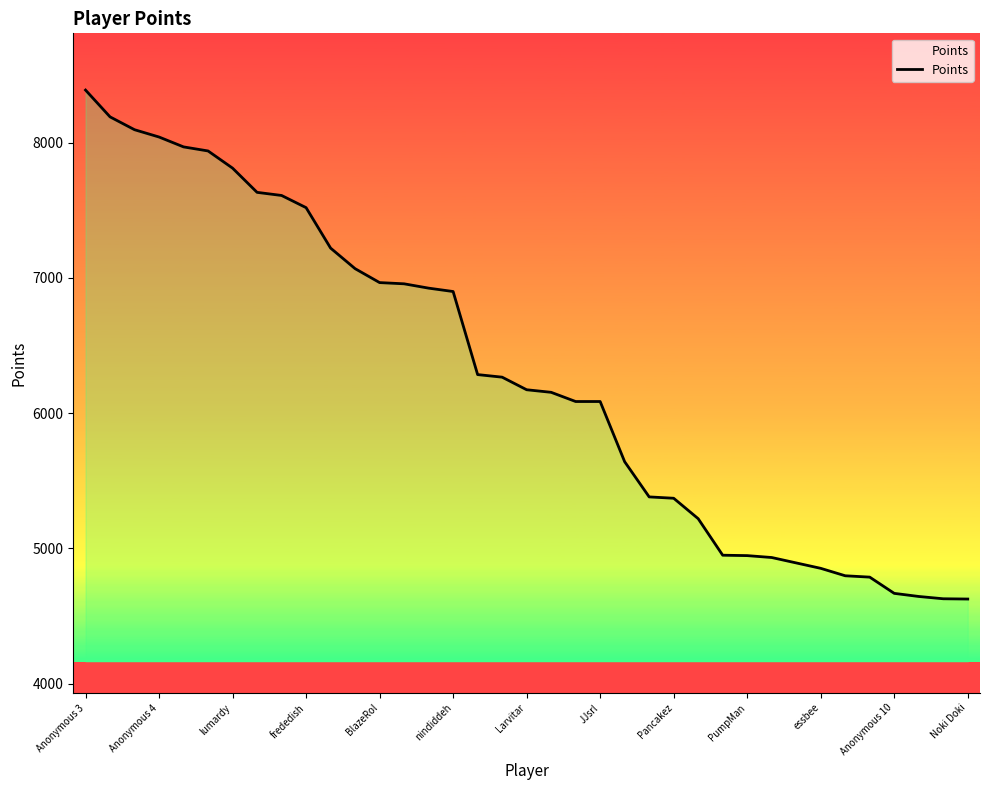

What is the minimum value shown in the chart?

4626